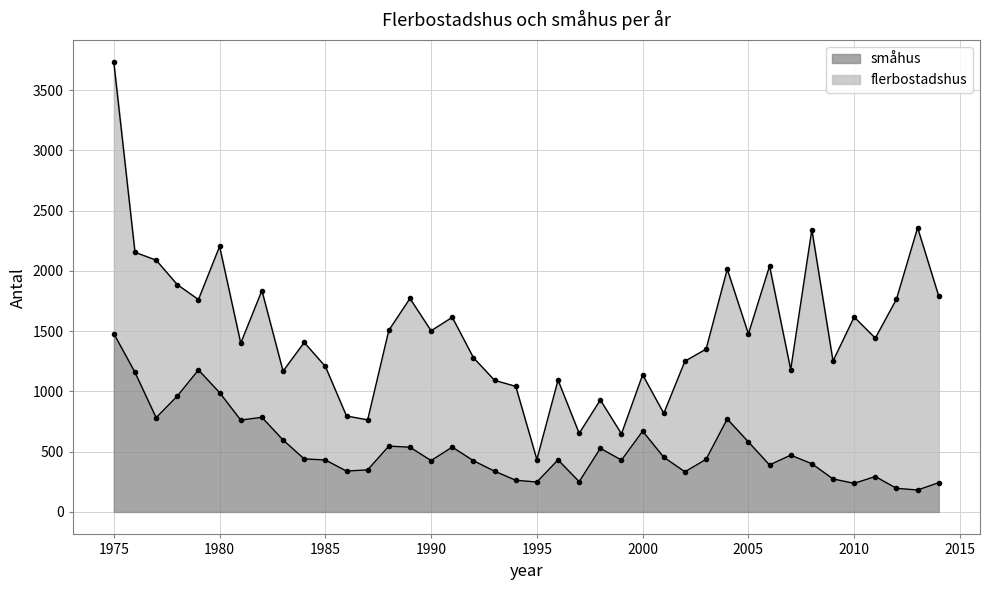

List the labels in order of value, largest first.

1975, 1979, 1976, 1980, 1978, 1982, 1977, 2004, 1981, 2000, 1983, 2005, 1988, 1991, 1989, 1998, 2007, 2001, 1984, 2003, 1996, 1985, 1999, 1990, 1992, 2008, 2006, 1987, 1986, 1993, 2002, 2011, 2009, 1994, 1997, 1995, 2014, 2010, 2012, 2013